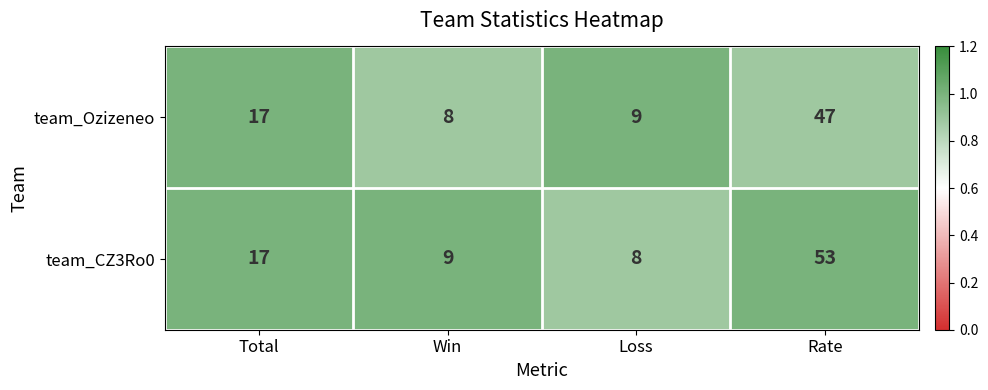

The team_Ozizeneo series shows 47 at Rate. True or false?

True